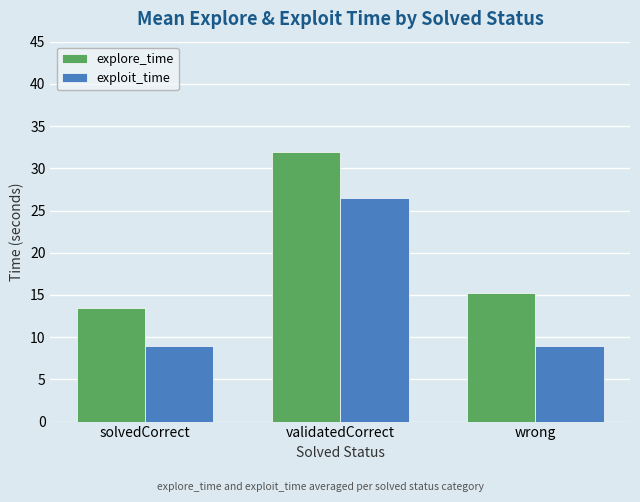

Where is explore_time nearest to the value 22?

wrong